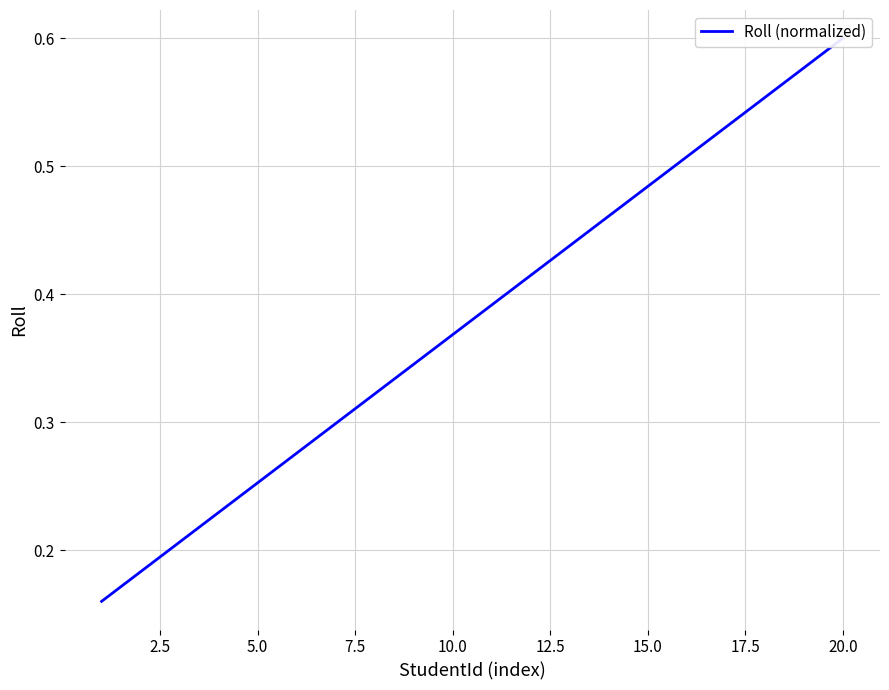

What is the difference between the maximum and minimum values?

0.4